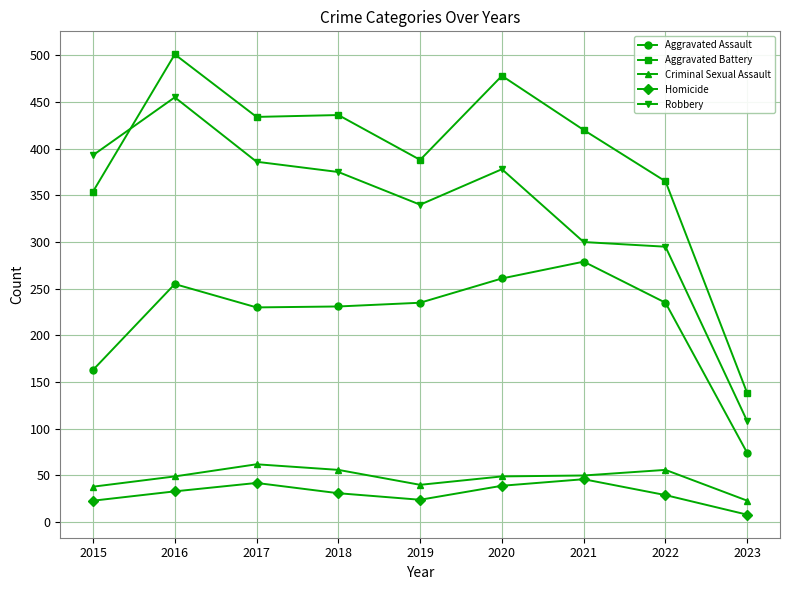

List the series in order of their peak value, highest first.

Aggravated Battery, Robbery, Aggravated Assault, Criminal Sexual Assault, Homicide